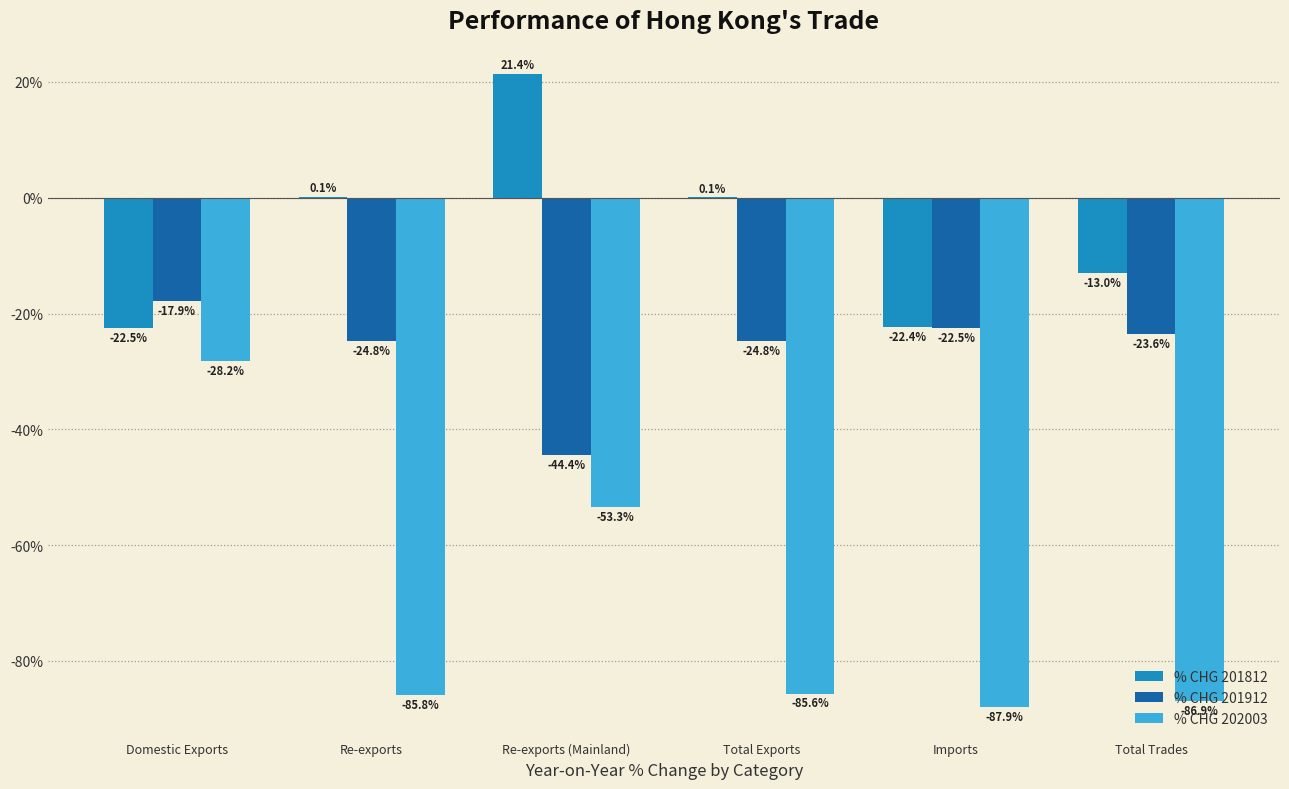

At which category is the sum across all series the highest?

Domestic Exports